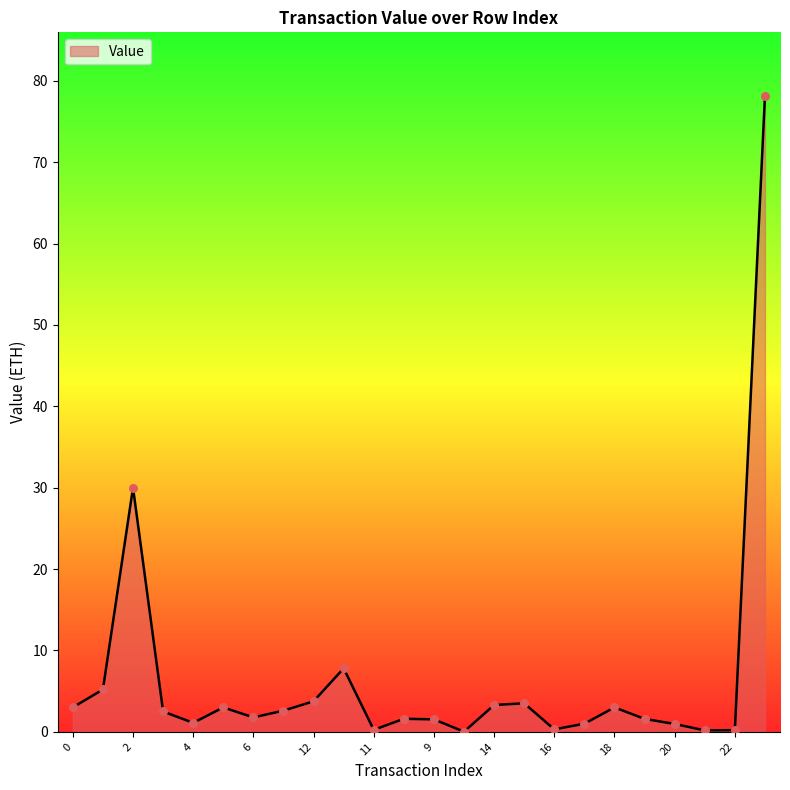

What is the greatest value displayed?

78.1